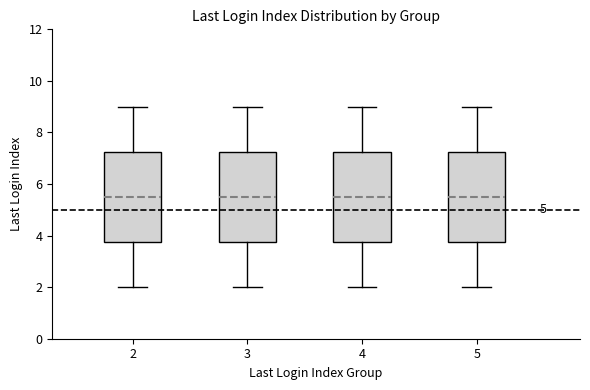

Where does the lower whisker of the box at x = 2 end on the y-axis? The values are not printed on the chart, so give them approximately, as read against the axis.

2.0